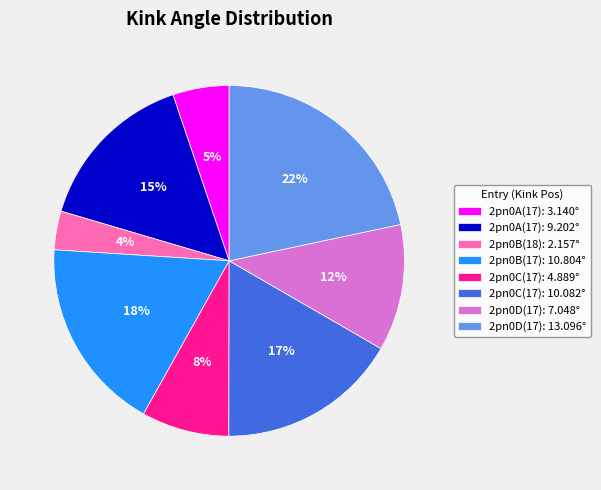

What is the largest slice in the pie chart?

2pn0D(17): 13.096°